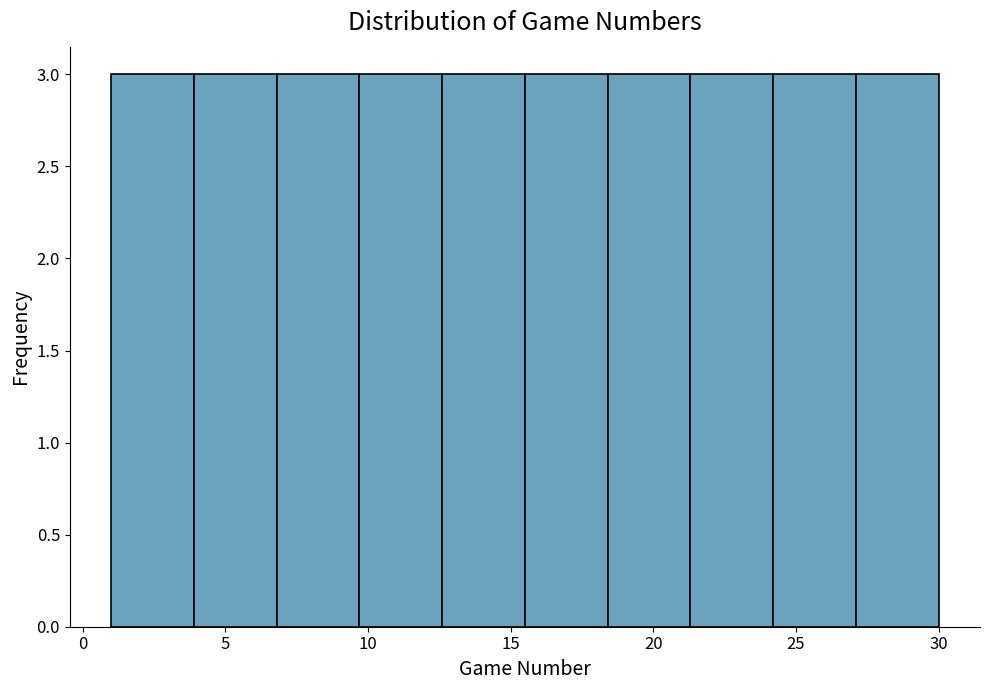

How tall is the bar that spans 27.1 to 30.0 on the x-axis? Neither the bar edges nor the heights are printed on the chart, so give them approximately, as read against the axes.

3